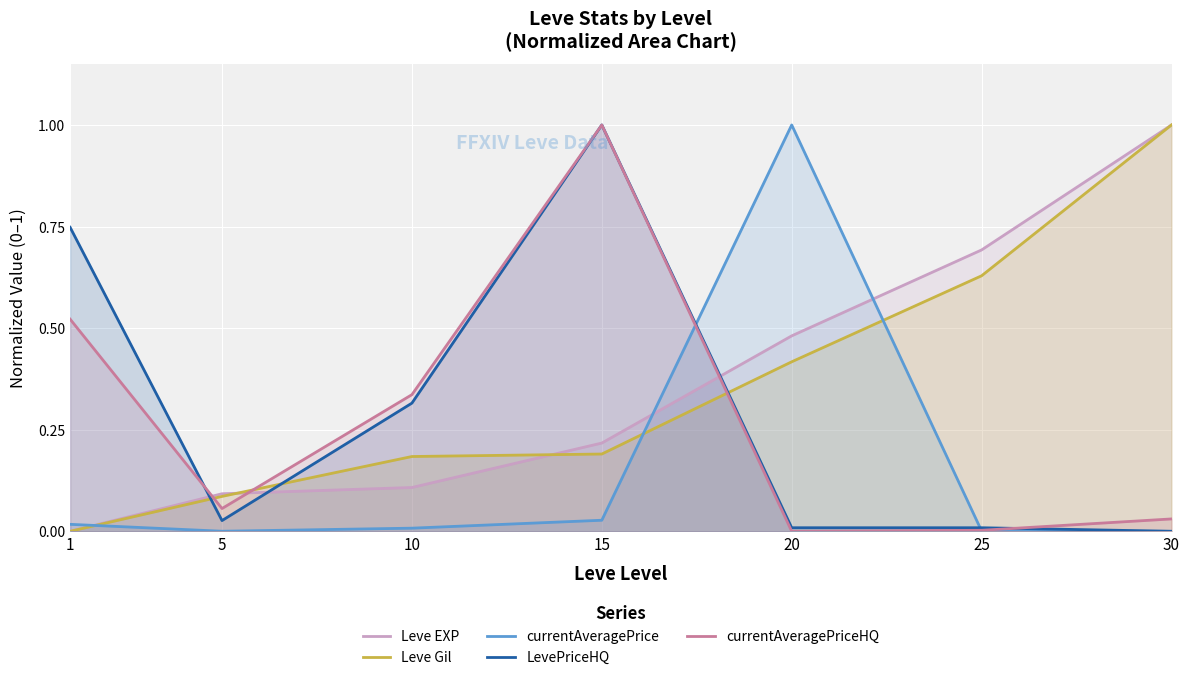

What is the sum of all Leve EXP values?

2.6